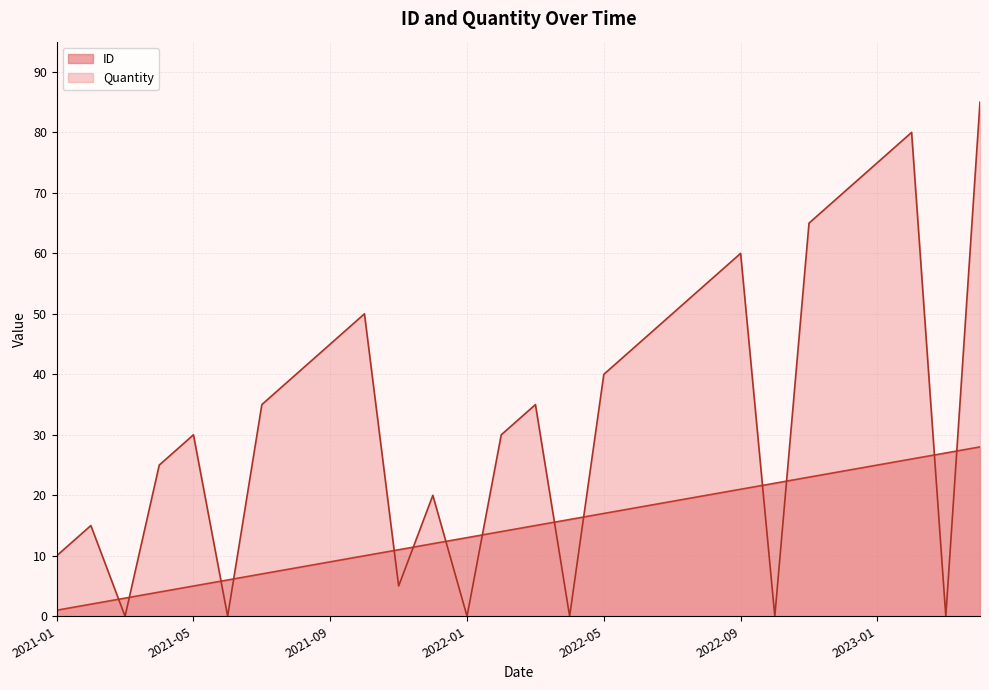

Reading left to right, what are all the values shown in this chart?

ID: 2021-01=1	2021-02=2	2021-03=3	2021-04=4	2021-05=5	2021-06=6	2021-07=7	2021-08=8	2021-09=9	2021-10=10	2021-11=11	2021-12=12	2022-01=13	2022-02=14	2022-03=15	2022-04=16	2022-05=17	2022-06=18	2022-07=19	2022-08=20	2022-09=21	2022-10=22	2022-11=23	2022-12=24	2023-01=25	2023-02=26	2023-03=27	2023-04=28
Quantity: 2021-01=10	2021-02=15	2021-03=0	2021-04=25	2021-05=30	2021-06=0	2021-07=35	2021-08=40	2021-09=45	2021-10=50	2021-11=5	2021-12=20	2022-01=0	2022-02=30	2022-03=35	2022-04=0	2022-05=40	2022-06=45	2022-07=50	2022-08=55	2022-09=60	2022-10=0	2022-11=65	2022-12=70	2023-01=75	2023-02=80	2023-03=0	2023-04=85